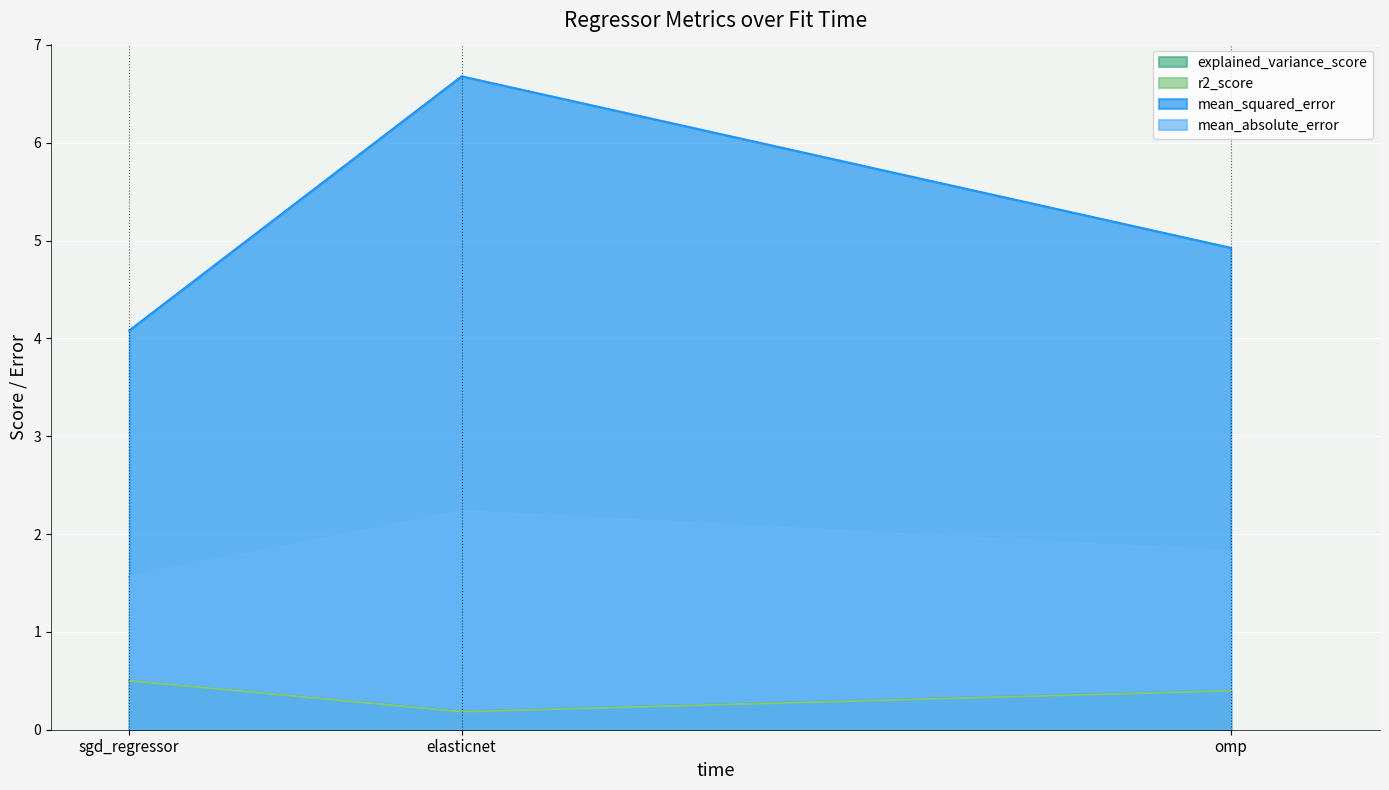

What is the value of the explained_variance_score point at the 3rd from the left?

0.4